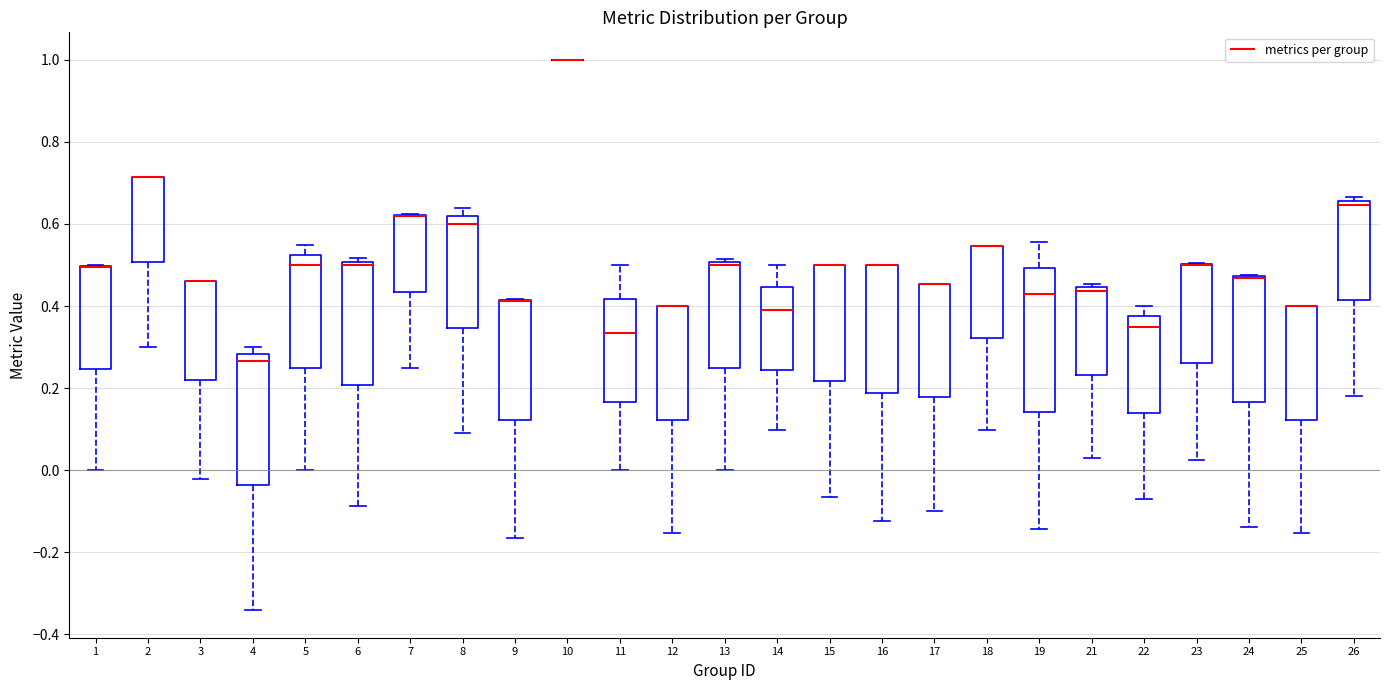

Where is the upper edge of the box at x = 6 on the y-axis? The values are not printed on the chart, so give them approximately, as read against the axis.

0.50